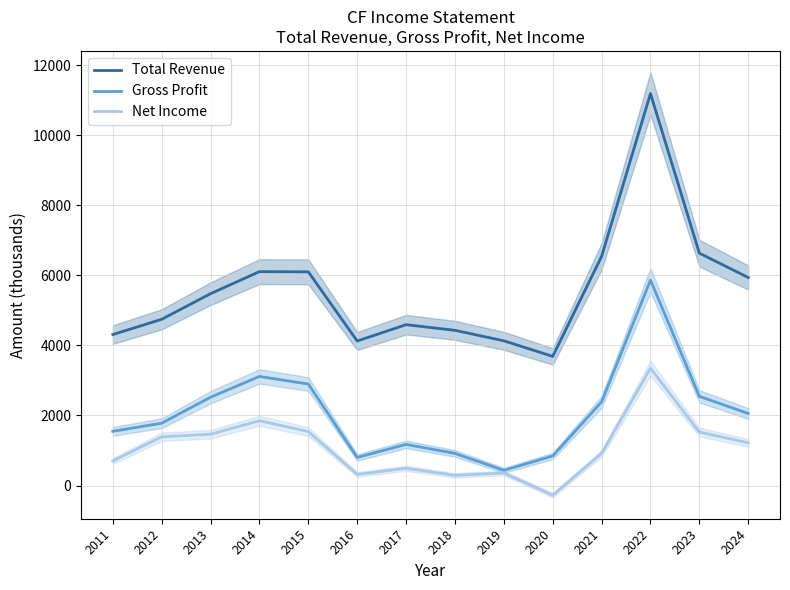

Reading left to right, extract all data points from this chart.

Total Revenue: 2011=4308.3	2012=4743.2	2013=5474.7	2014=6104.0	2015=6097.9	2016=4124.0	2017=4590.0	2018=4429.0	2019=4130.0	2020=3685.0	2021=6538.0	2022=11186.0	2023=6631.0	2024=5936.0
Gross Profit: 2011=1547.1	2012=1778.5	2013=2520.2	2014=3113.3	2015=2895.6	2016=801.0	2017=1174.0	2018=917.0	2019=434.0	2020=843.0	2021=2387.0	2022=5861.0	2023=2545.0	2024=2056.0
Net Income: 2011=699.9	2012=1390.3	2013=1464.6	2014=1848.7	2015=1539.2	2016=317.0	2017=493.0	2018=290.0	2019=358.0	2020=-277.0	2021=917.0	2022=3346.0	2023=1525.0	2024=1218.0